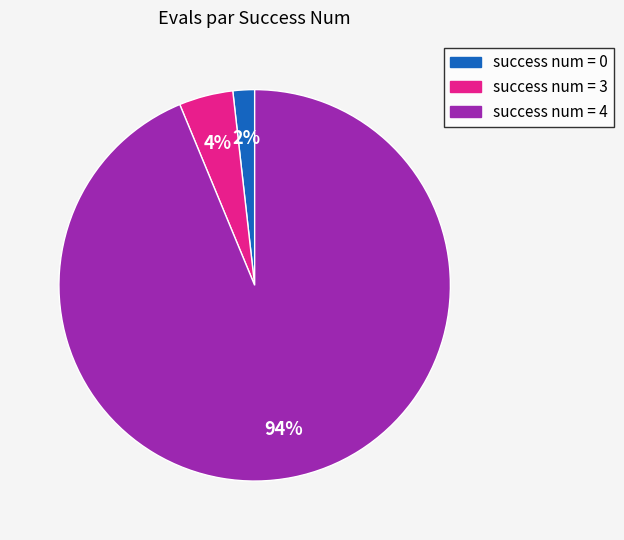

Is there a majority slice in this chart?

Yes